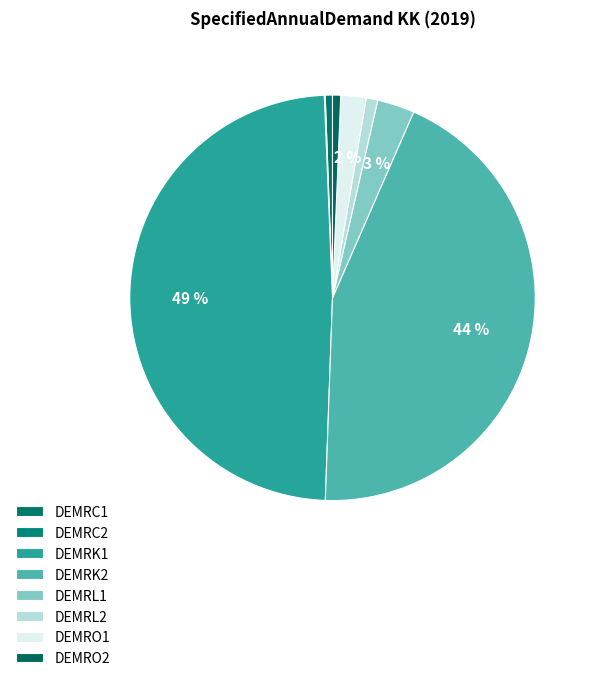

Is there a majority slice in this chart?

No